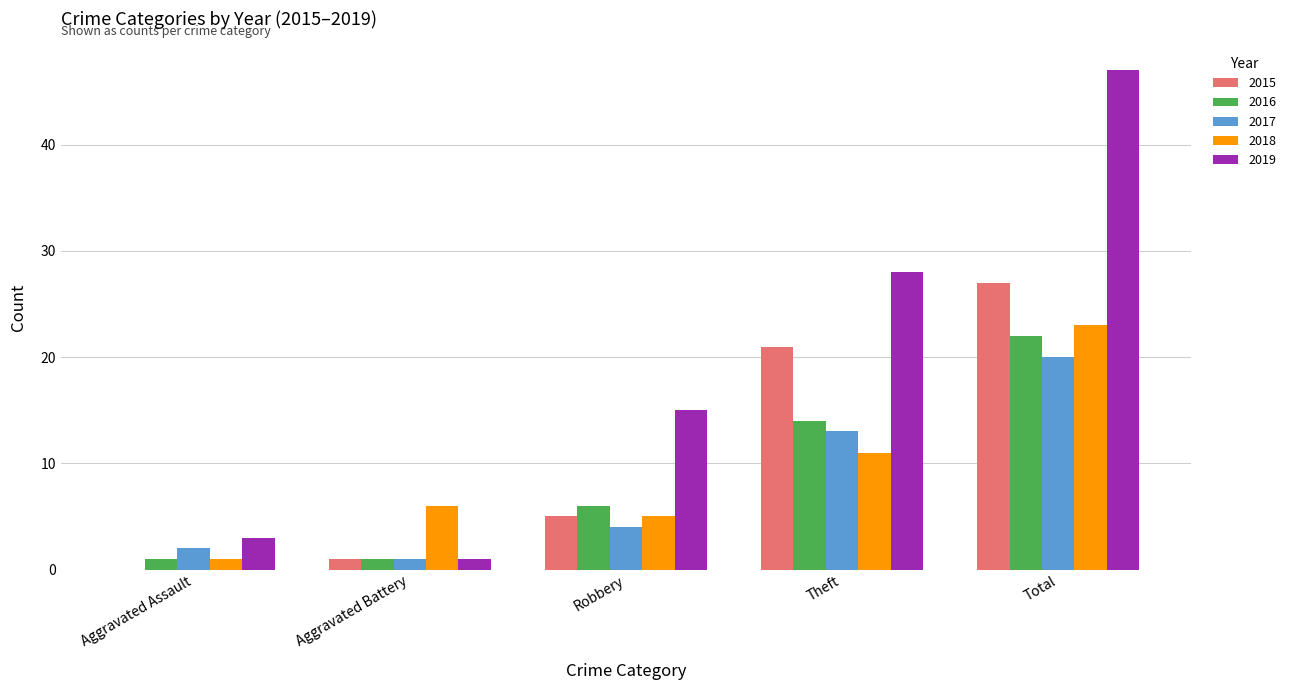

What is the total value across all series at Theft?

87